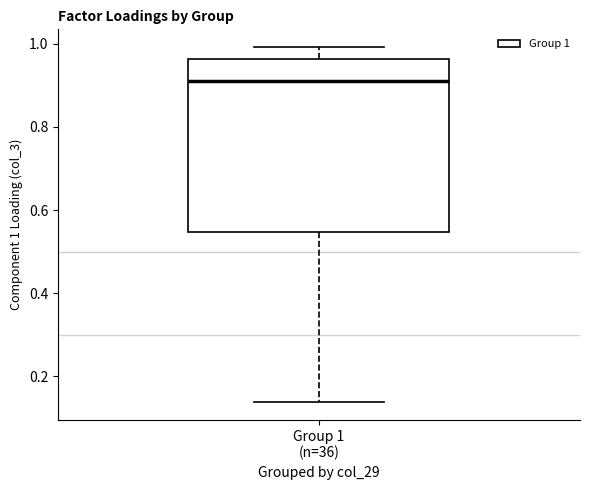

Transcribe this box plot: give where the median line is, the range the box spans, and where the two whiskers end, as read against the y-axis. The values are not printed on the chart, so give them approximately, as read against the axis.

median 0.90, box 0.54 to 0.96, whiskers 0.14 to 1.00